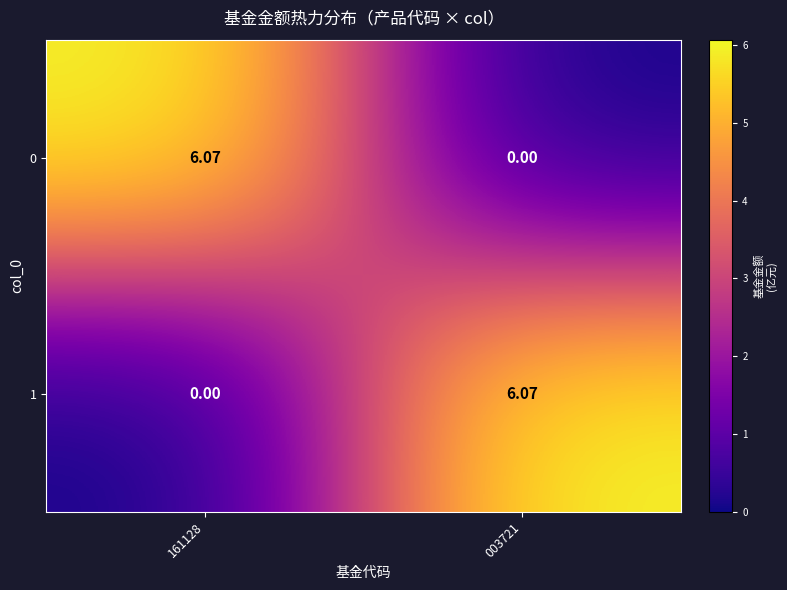

Is the value of 0 at 161128 greater than the value of 1 at 161128?

Yes